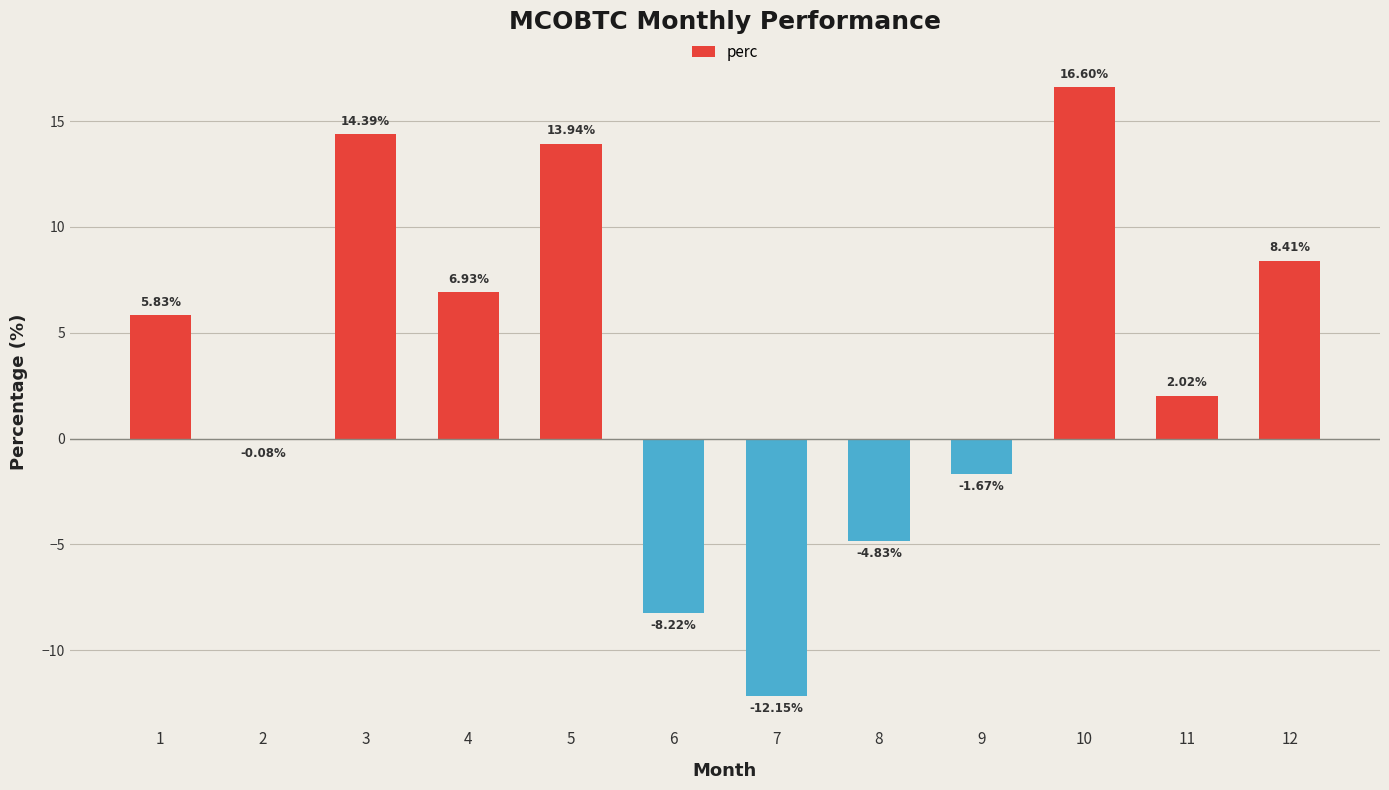

Count the number of data series in this chart.

1